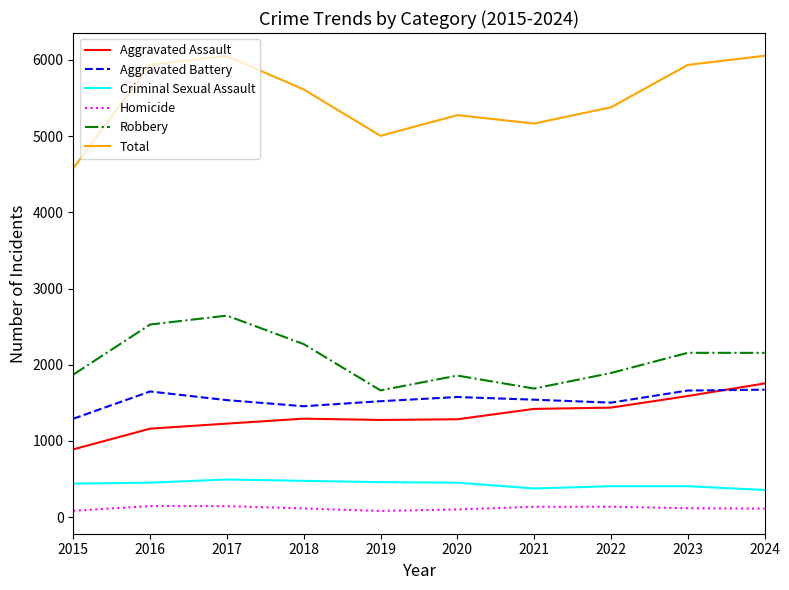

Does the chart display data point markers on the line(s)?

No